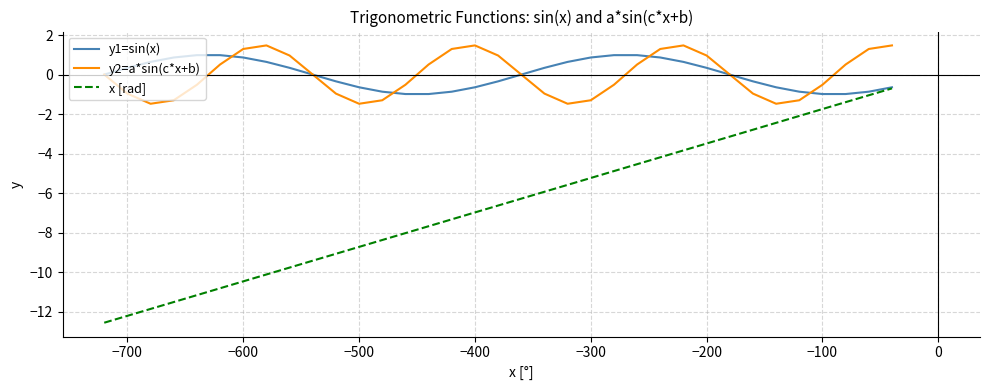

True or false: x [rad] and y2=a*sin(c*x+b) intersect in this chart.

False